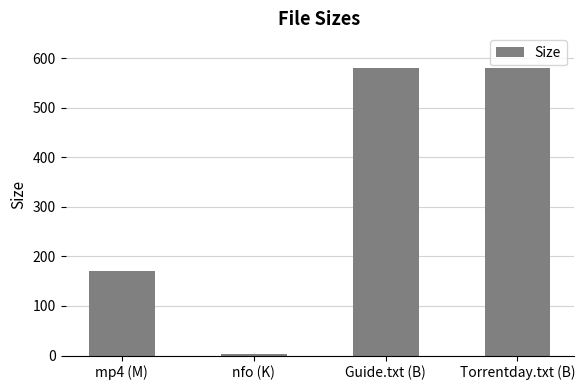

What is the label of the 2nd bar from the left?

nfo (K)